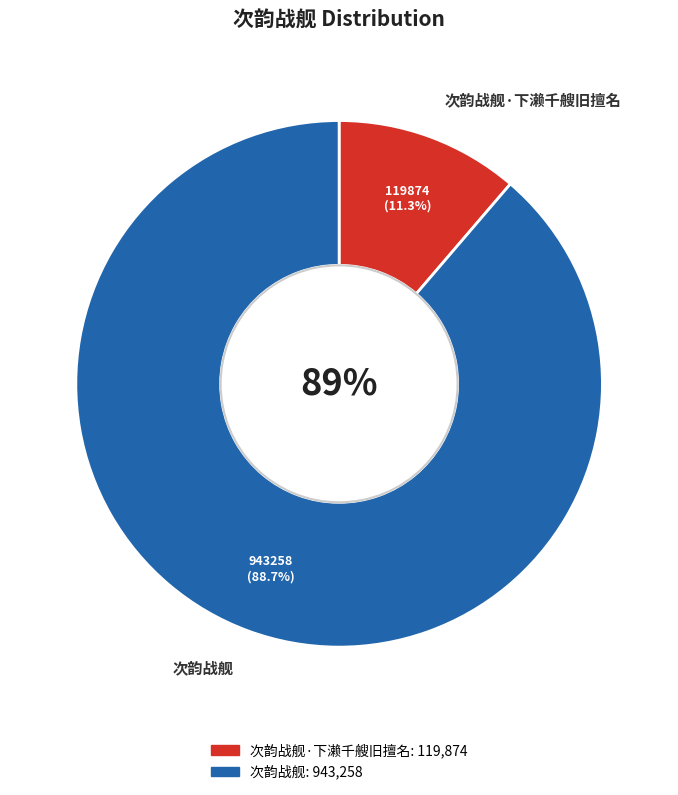

Is it true that 次韵战舰 is 74% of the pie?

False